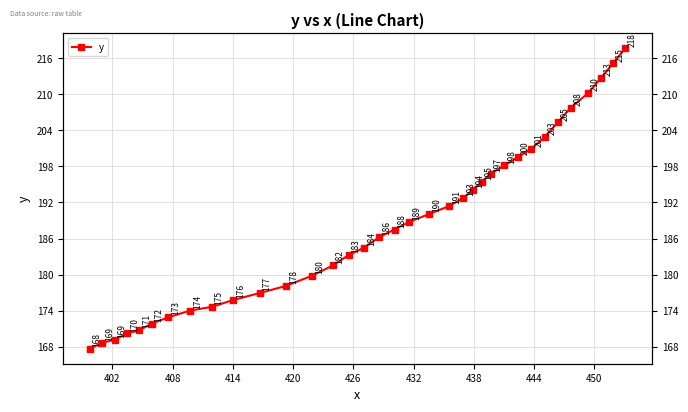

Does the chart display data point markers on the line(s)?

Yes